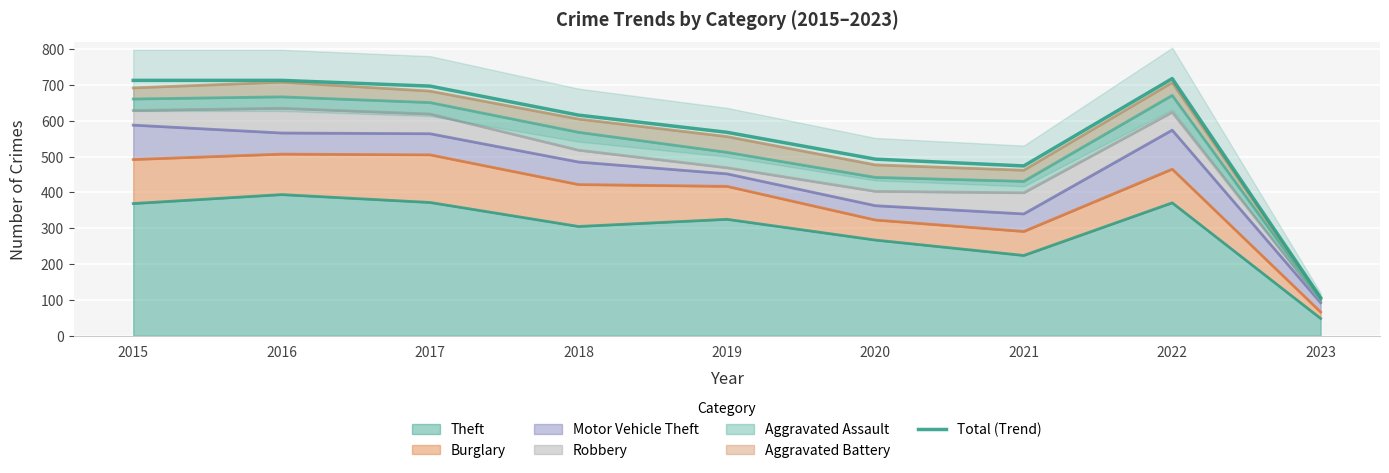

Rank the categories by value from lowest to highest.

2023, 2021, 2020, 2019, 2018, 2017, 2015, 2016, 2022